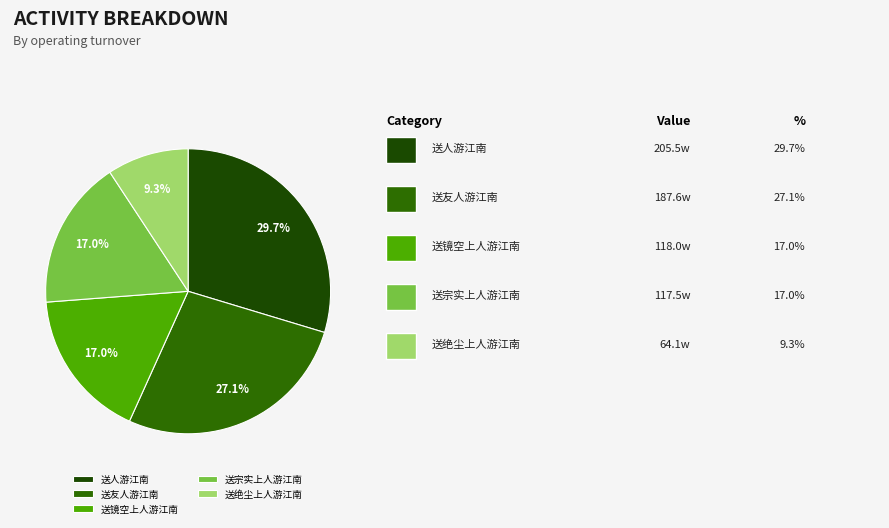

Which category has the biggest portion of the pie?

送人游江南